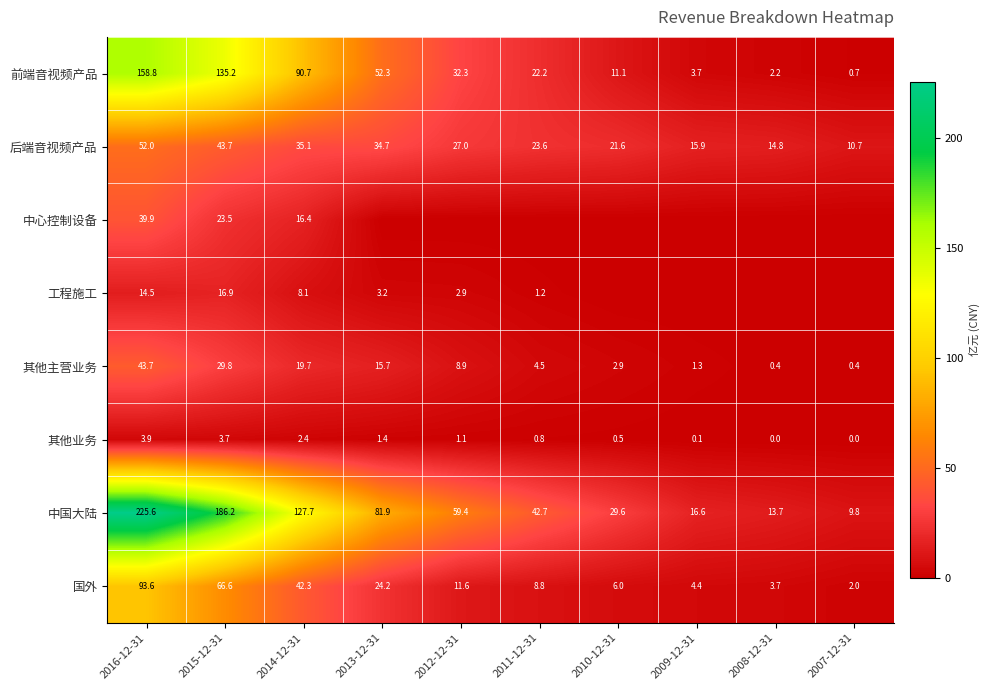

True or false: 中国大陆 has a value of 16.6 at 2009-12-31.

True